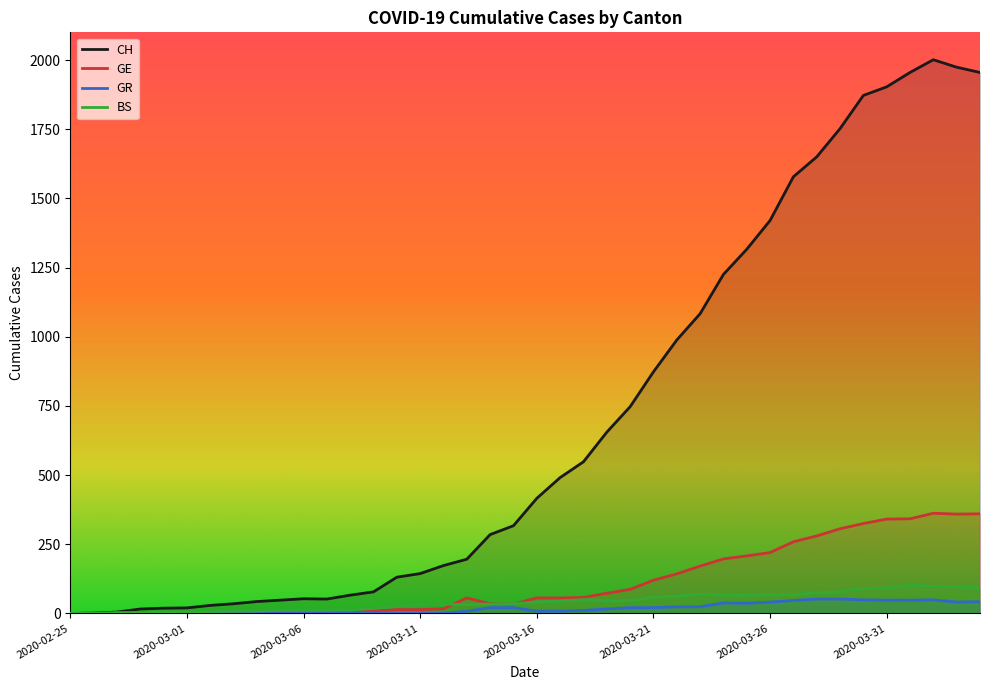

How many positive values does the GE series have?

39